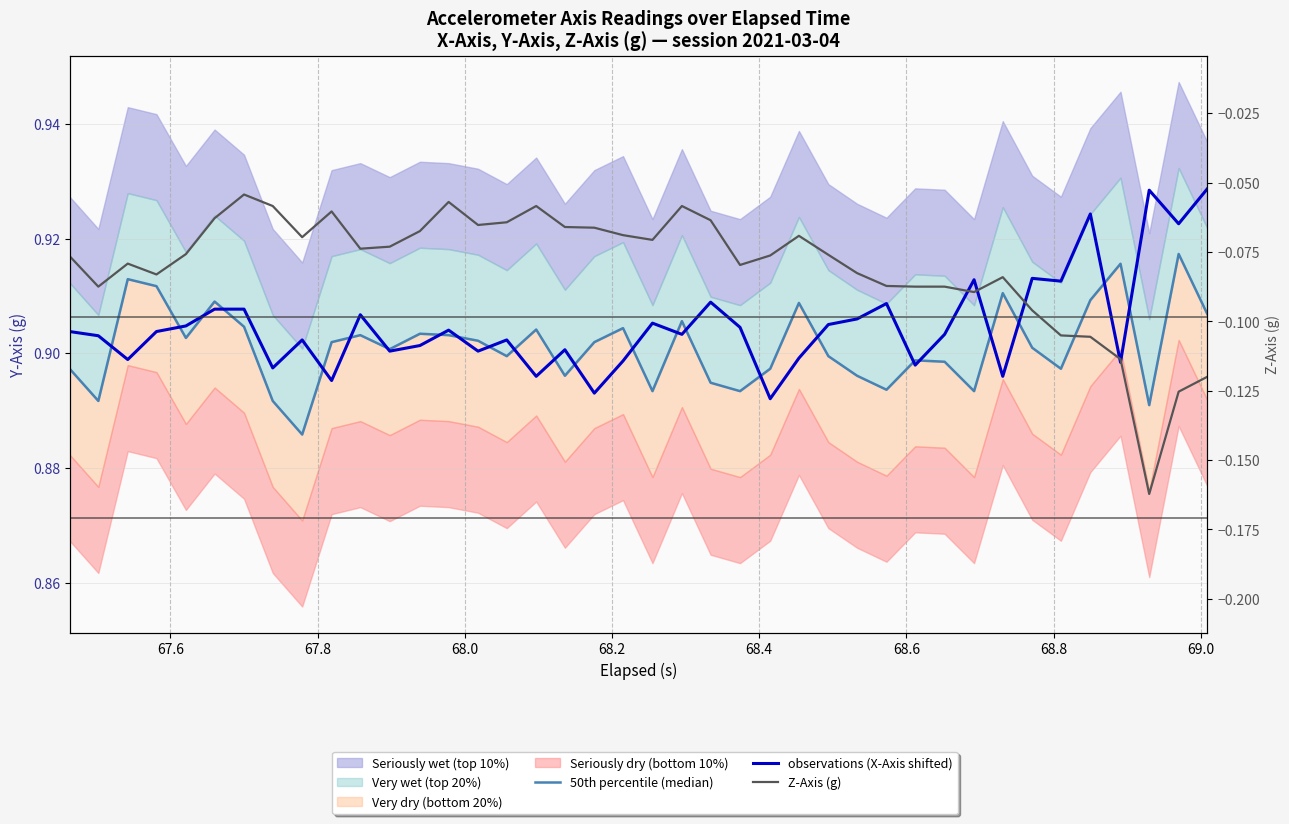

Is this an area chart (filled region under the line)?

No